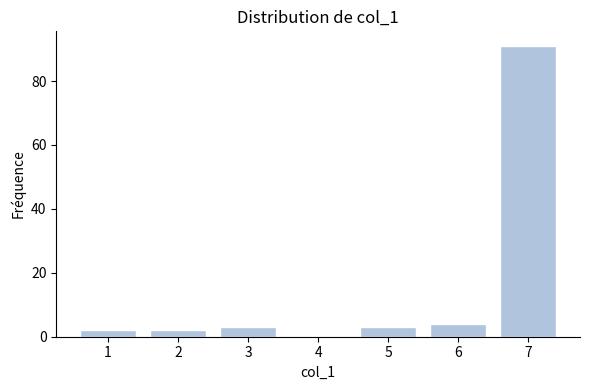

Reading left to right, what are all the values shown in this chart?

2	2	3	3	4	91